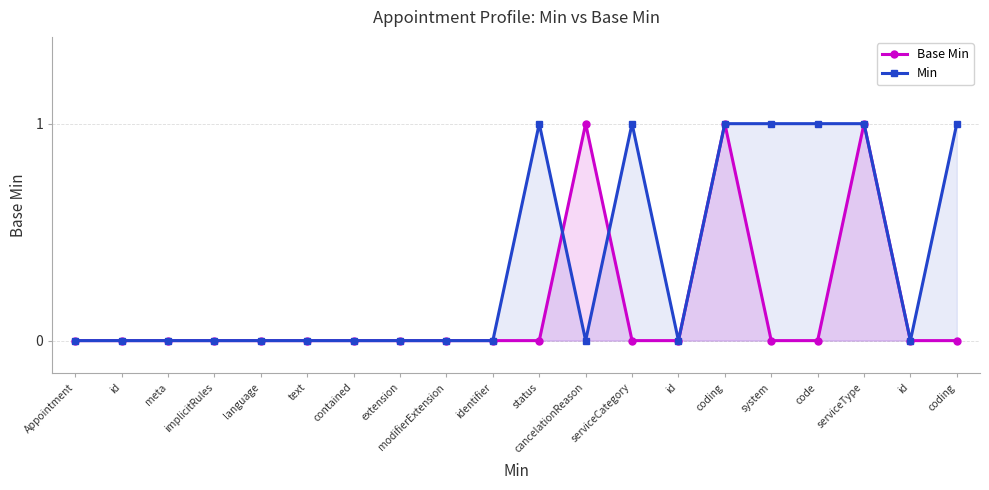

How many interior local peaks does the Base Min series have?

3